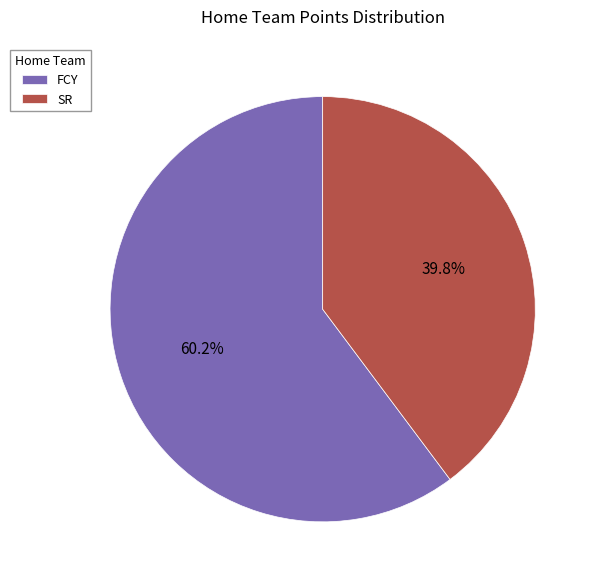

To the nearest percent, what is the difference between the largest and smallest slice percentages?

20%